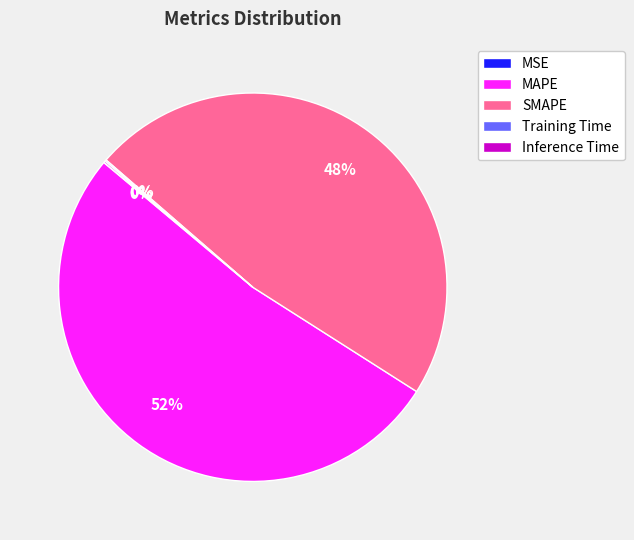

To the nearest percent, what is the difference between the largest and smallest slice percentages?

52%